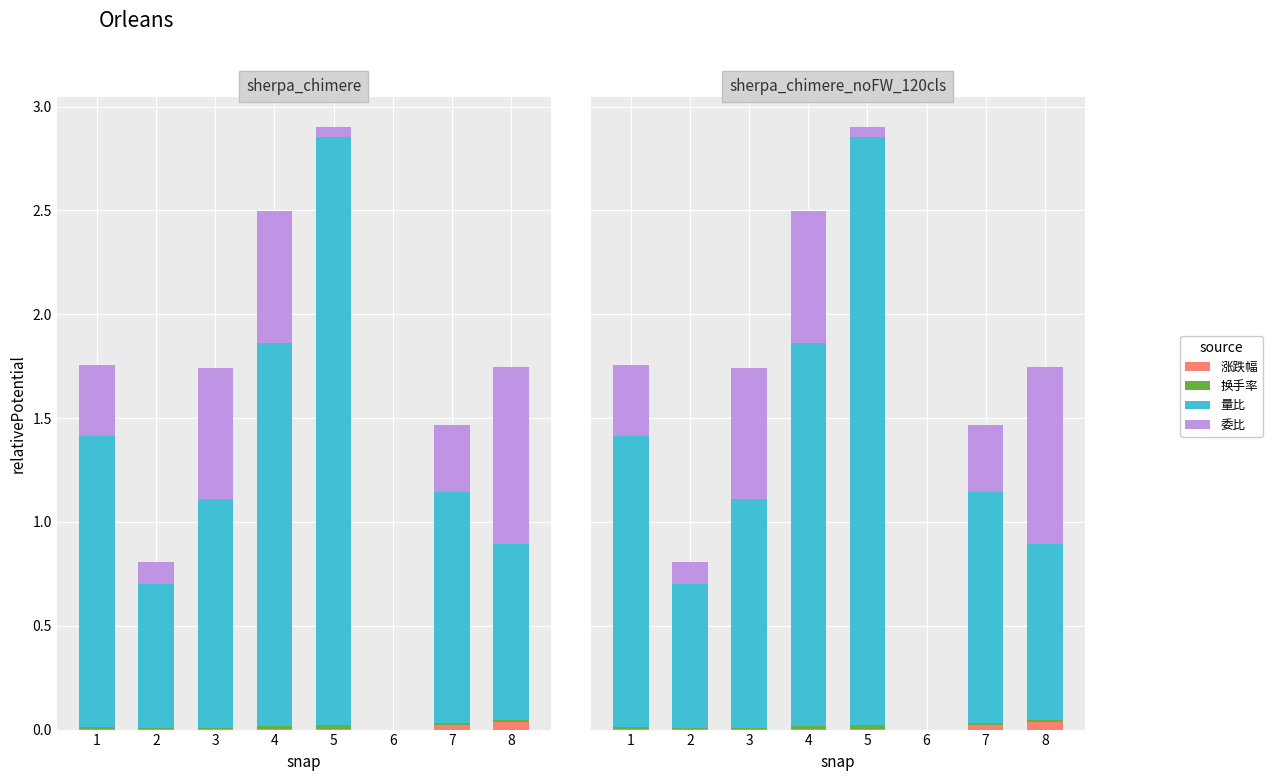

The value of 量比 at 6 is 0.0. True or false?

True